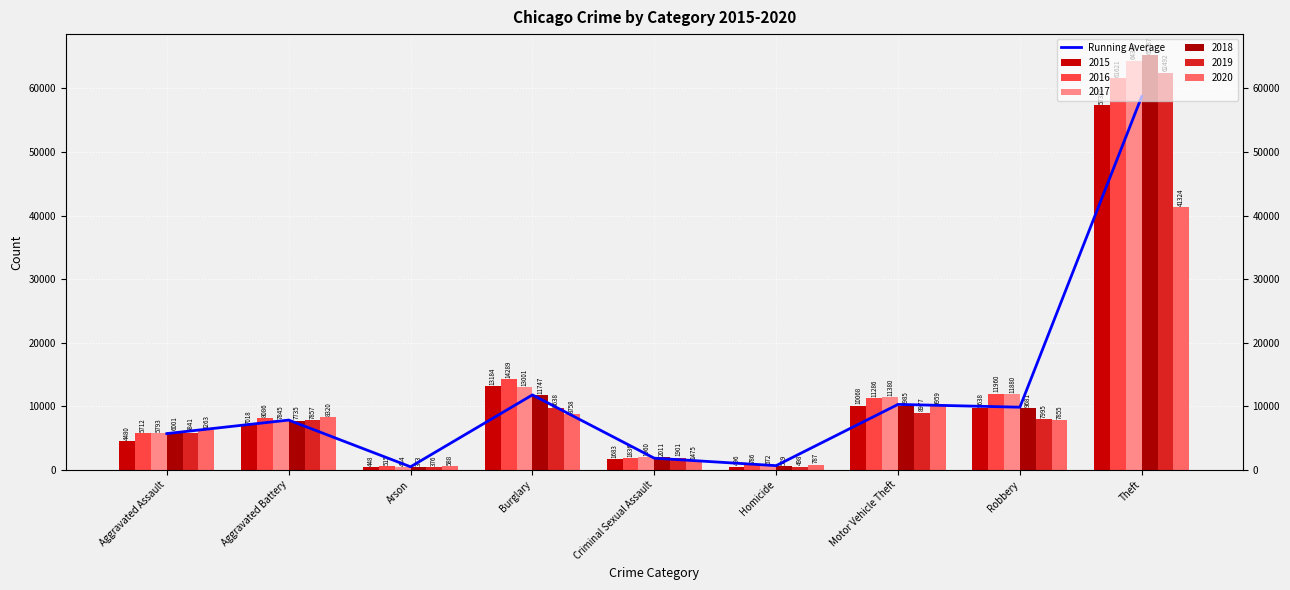

At which label does the data first exceed 7810?

Aggravated Battery